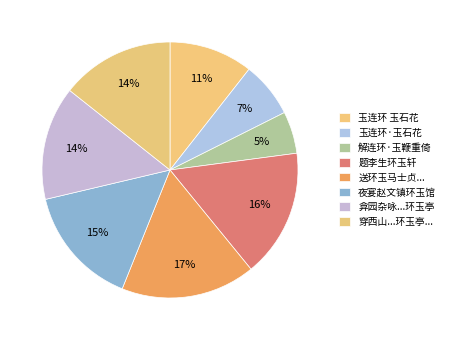

How many slices are in this pie chart?

8